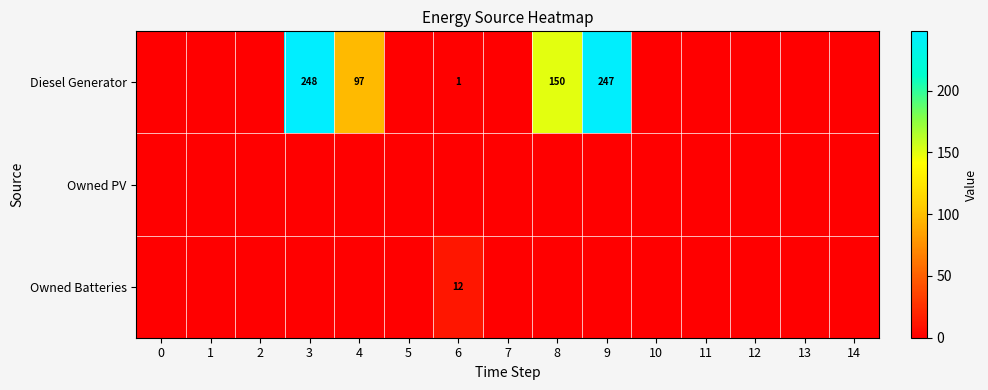

True or false: Diesel Generator has a value of 33 at 4.

False